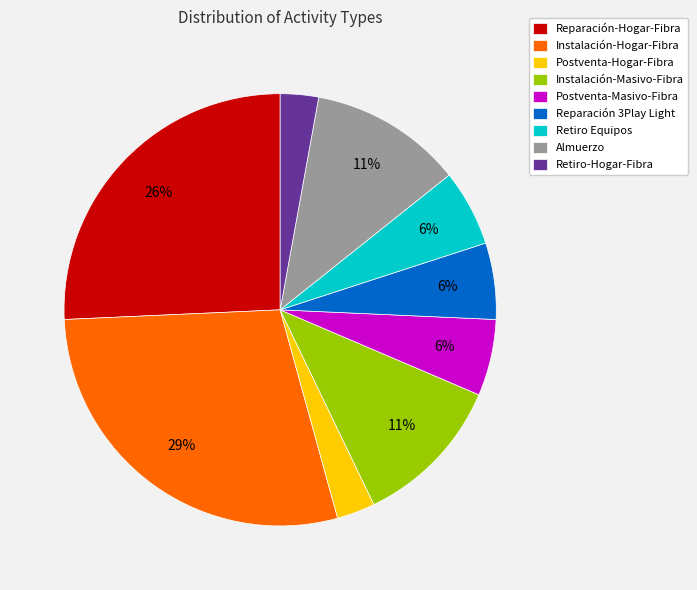

How many slices are in this pie chart?

9